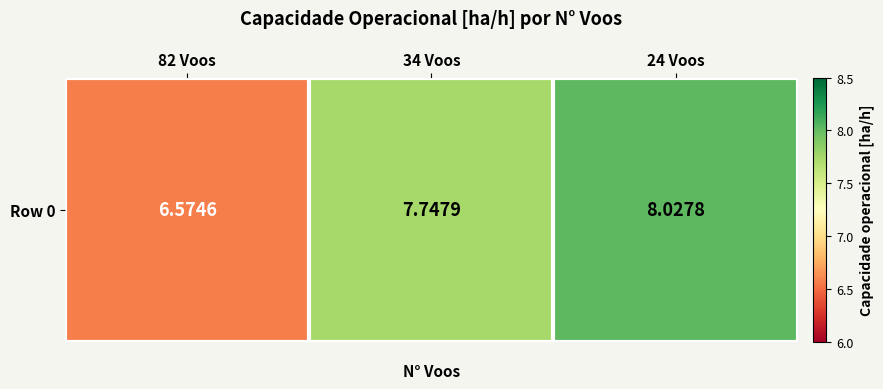

Which has a higher value, 34 Voos or 82 Voos?

34 Voos